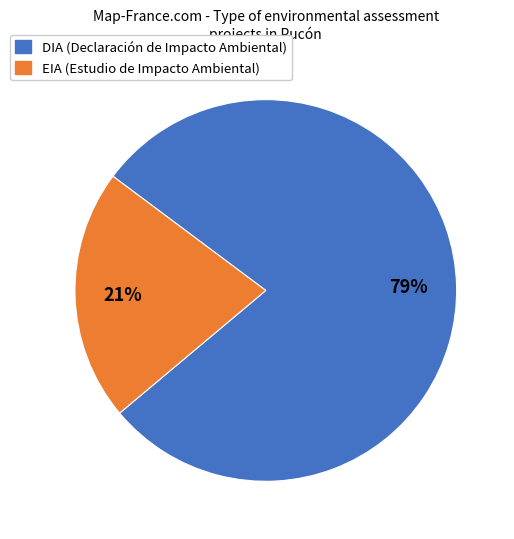

Is there a majority slice in this chart?

Yes